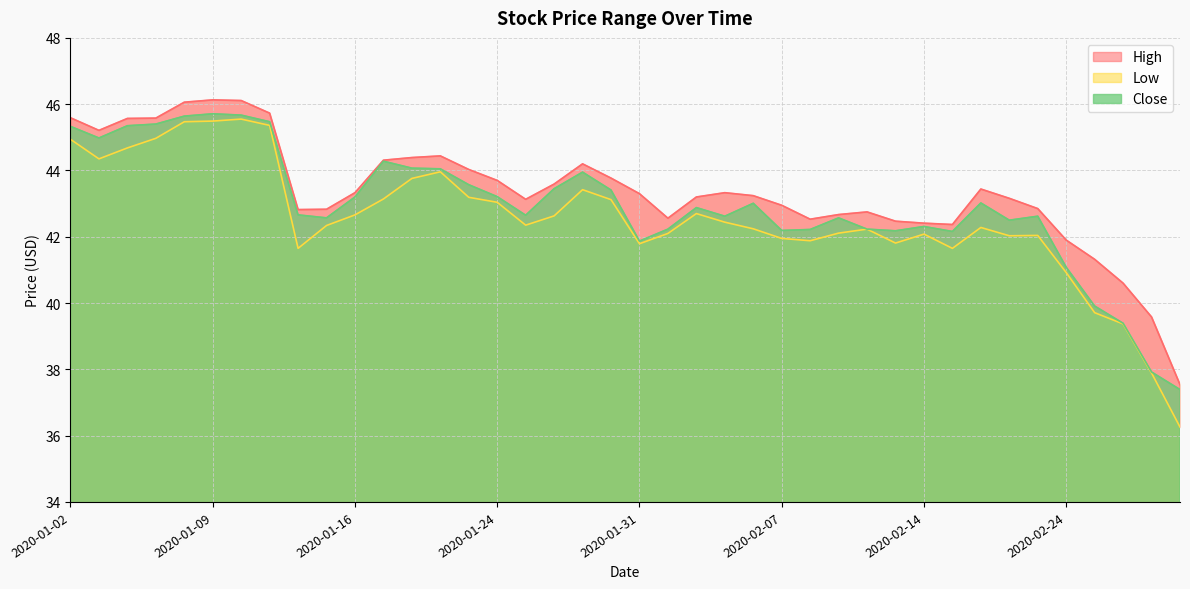

What is the value of the Low point at the 36th from the left?

40.9